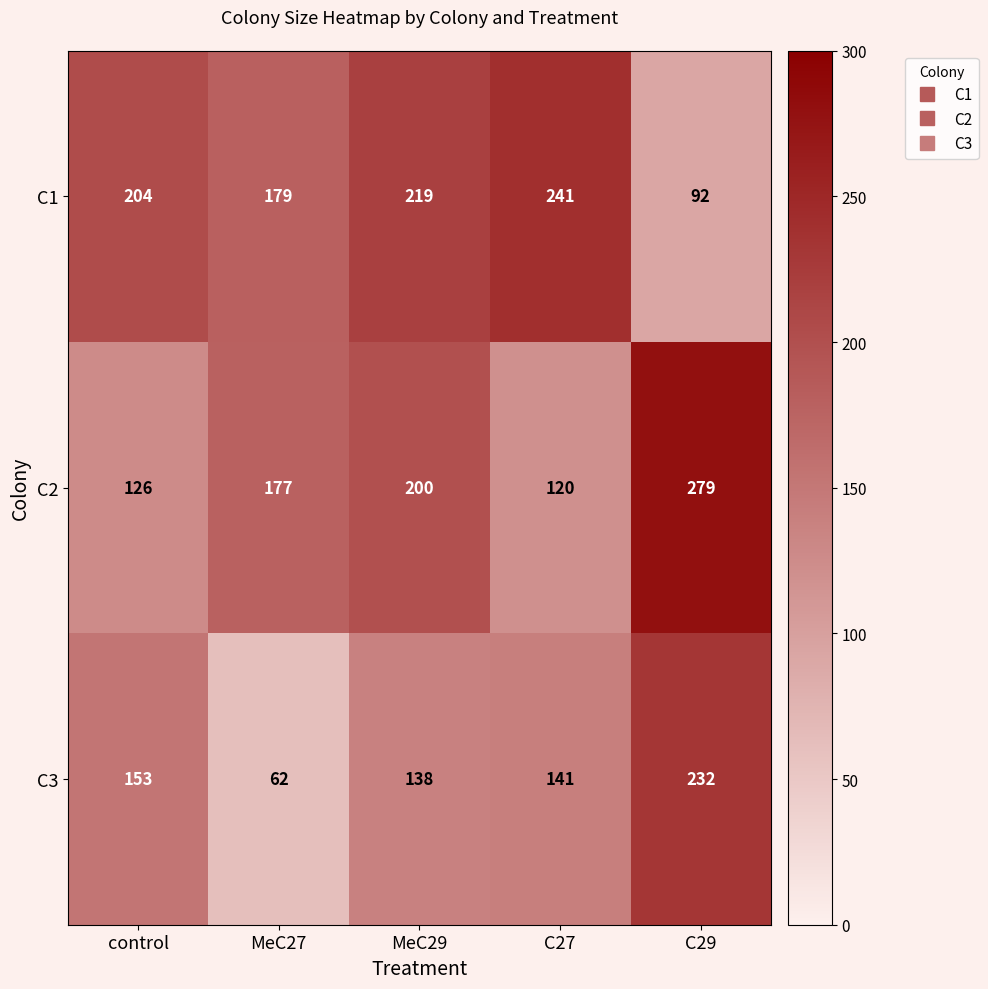

What is the minimum value shown in the chart?

62